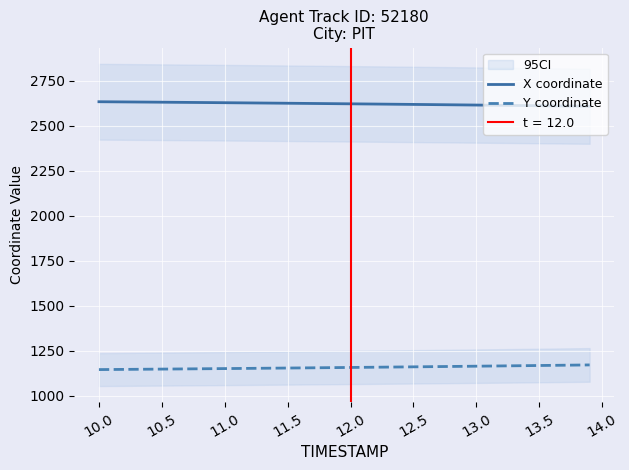

Reading right to left, what are all the values shown in this chart?

X coordinate: 2608.2	2609.0	2609.7	2610.5	2611.3	2612.0	2612.7	2613.5	2614.2	2614.9	2615.6	2616.3	2617.0	2617.7	2618.4	2619.1	2619.8	2620.4	2621.1	2621.8	2622.4	2623.1	2623.7	2624.3	2624.9	2625.6	2626.2	2626.8	2627.4	2627.9	2628.5	2629.1	2629.7	2630.2	2630.8	2631.3	2631.8	2632.3	2632.9	2633.4
Y coordinate: 1170.1	1169.3	1168.5	1167.7	1166.9	1166.1	1165.4	1164.6	1163.8	1163.1	1162.3	1161.6	1160.9	1160.2	1159.5	1158.8	1158.1	1157.4	1156.7	1156.0	1155.4	1154.7	1154.1	1153.5	1152.8	1152.2	1151.6	1151.0	1150.4	1149.8	1149.2	1148.6	1148.1	1147.5	1146.9	1146.4	1145.8	1145.3	1144.7	1144.2